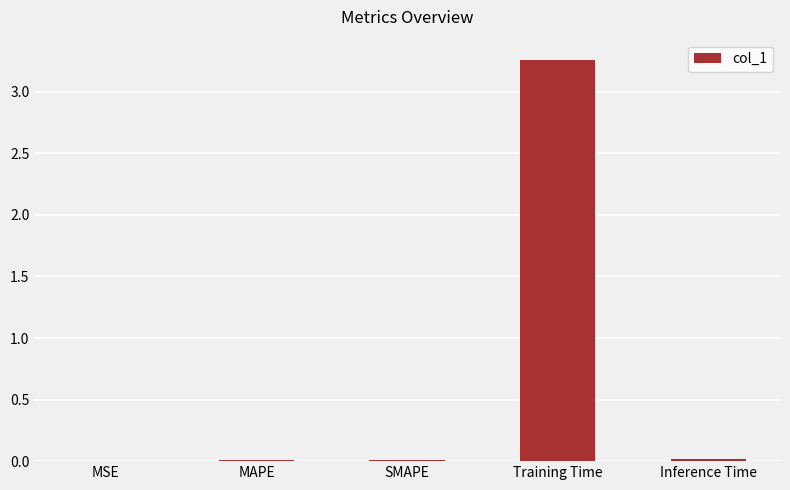

The chart shows a value of 0.0 at SMAPE. True or false?

True